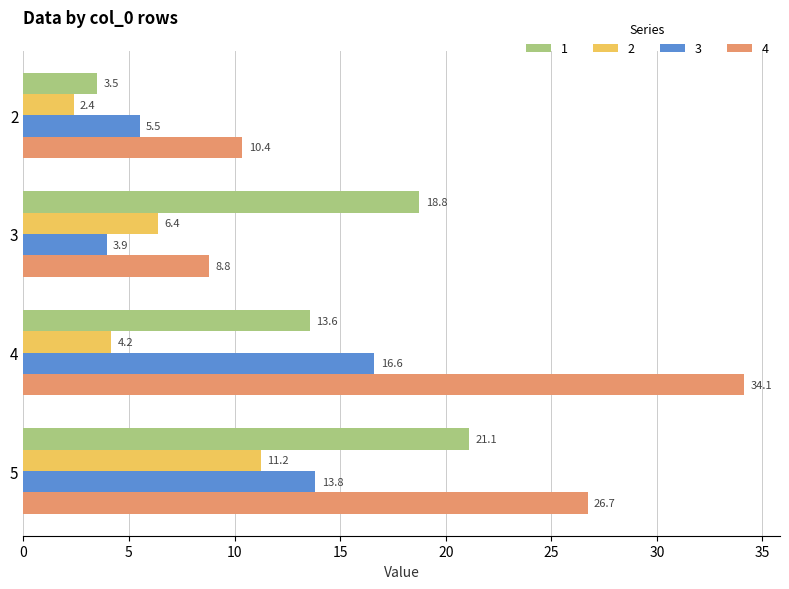

At which label does 3 reach its minimum?

3